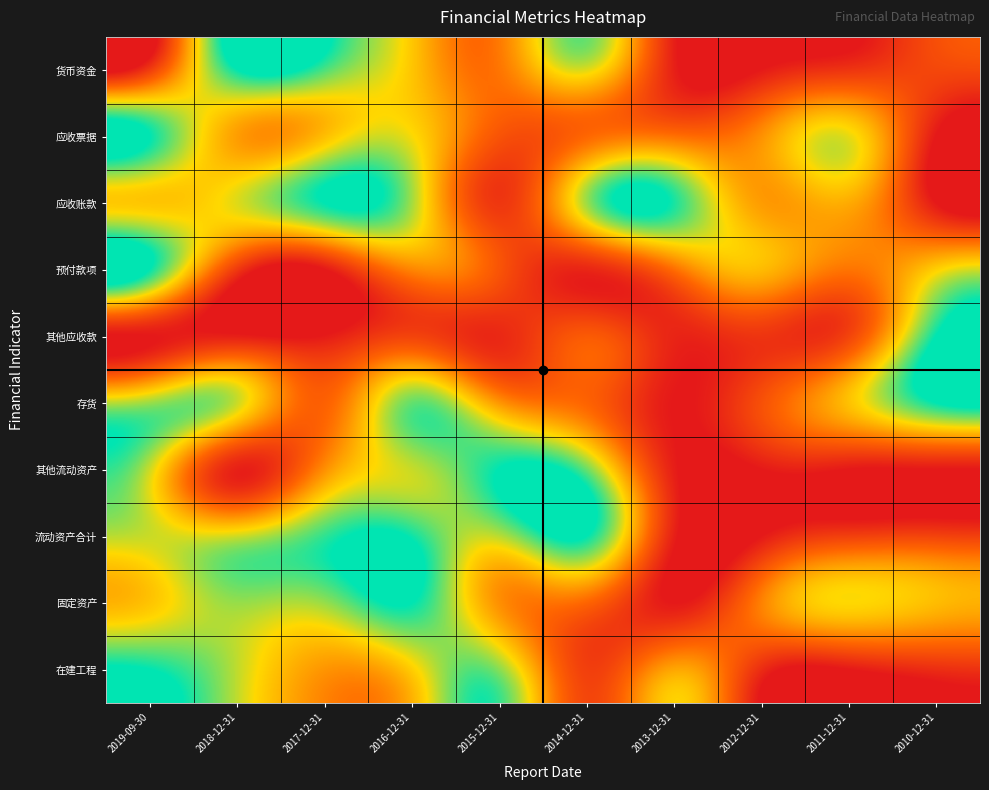

What is the greatest value displayed?

1.0